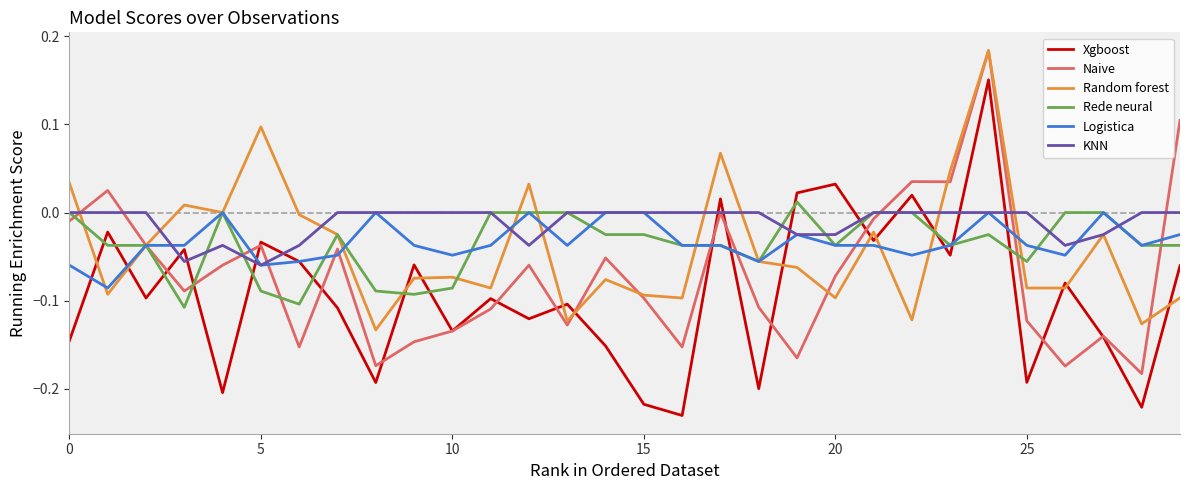

Which series has the widest spread of values?

Xgboost